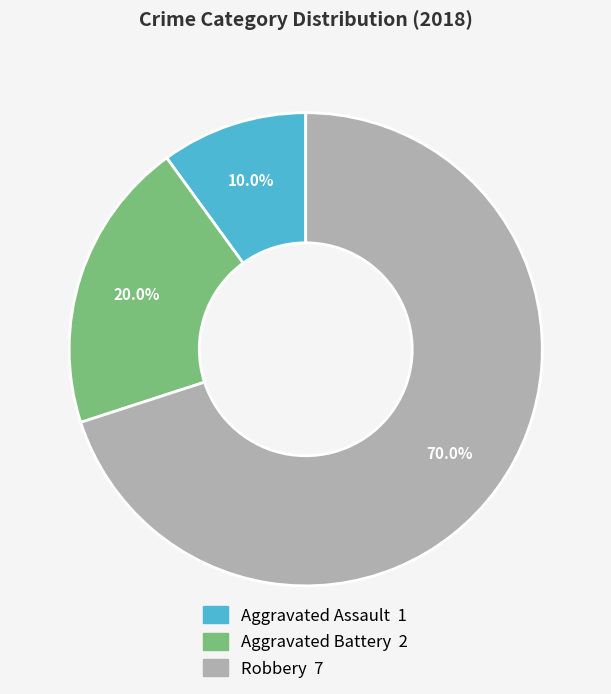

Do Aggravated Assault and Aggravated Battery together represent more than half of the pie?

No